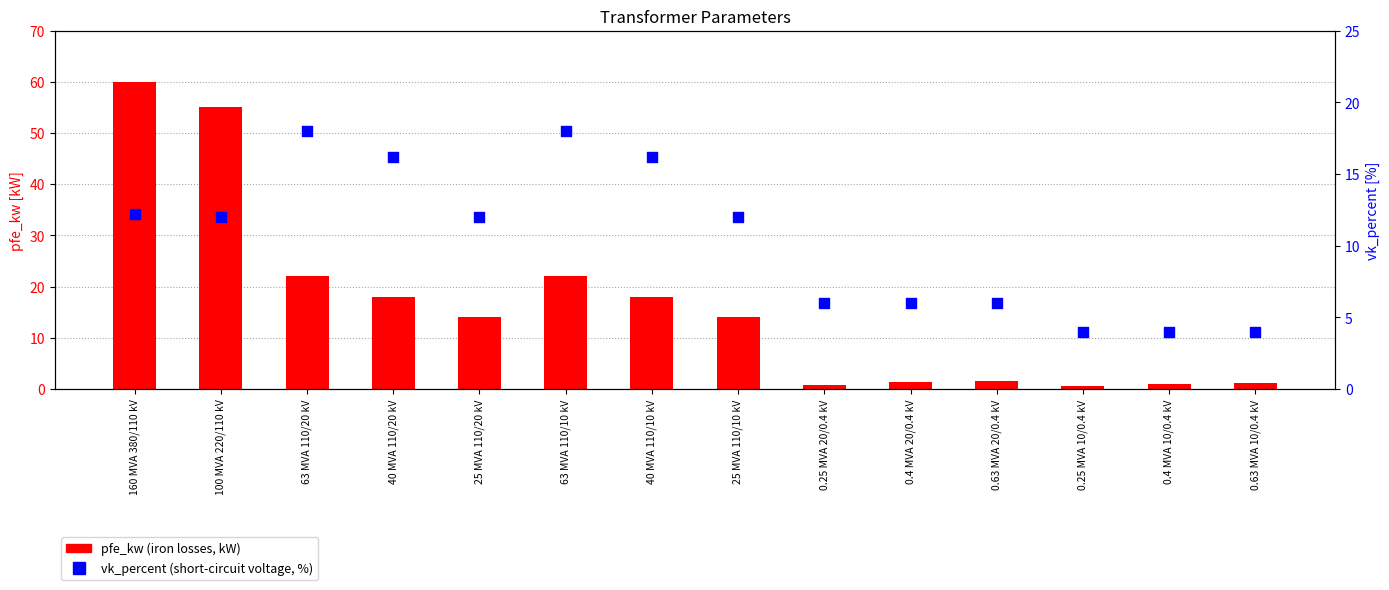

At how many categories does at least one series exceed 58?

1